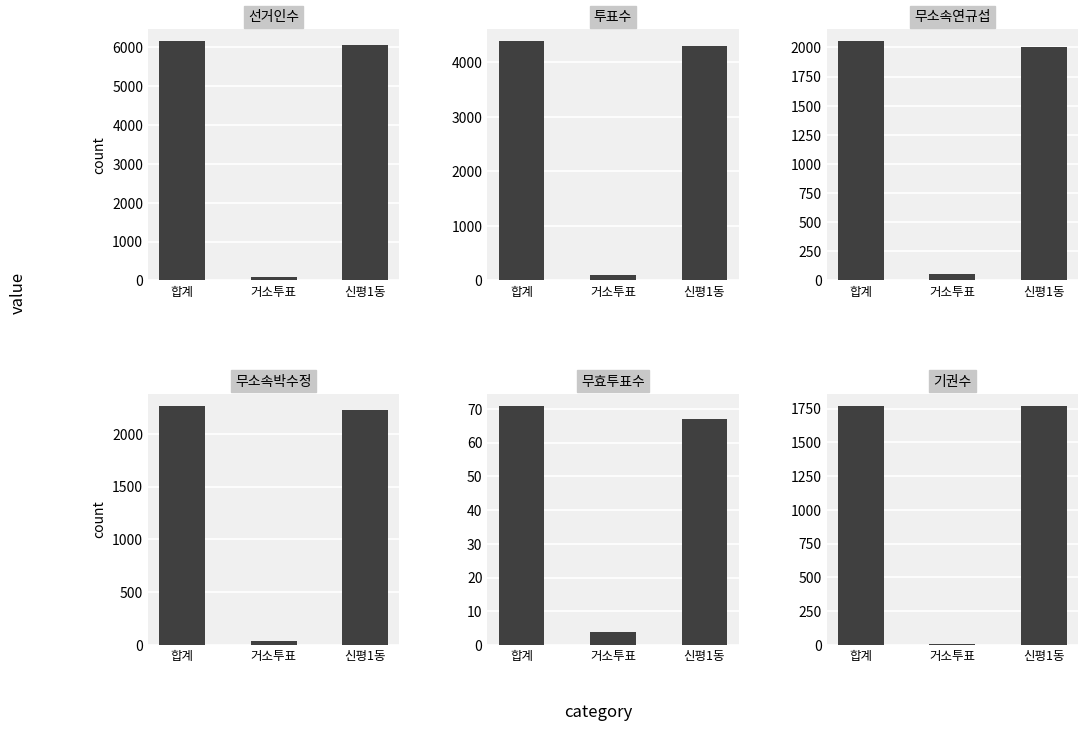

Reading right to left, extract all data points from this chart.

선거인수: 6067	100	6167
투표수: 4300	95	4395
무소속연규섭: 2004	52	2056
무소속박수정: 2229	39	2268
무효투표수: 67	4	71
기권수: 1767	5	1772